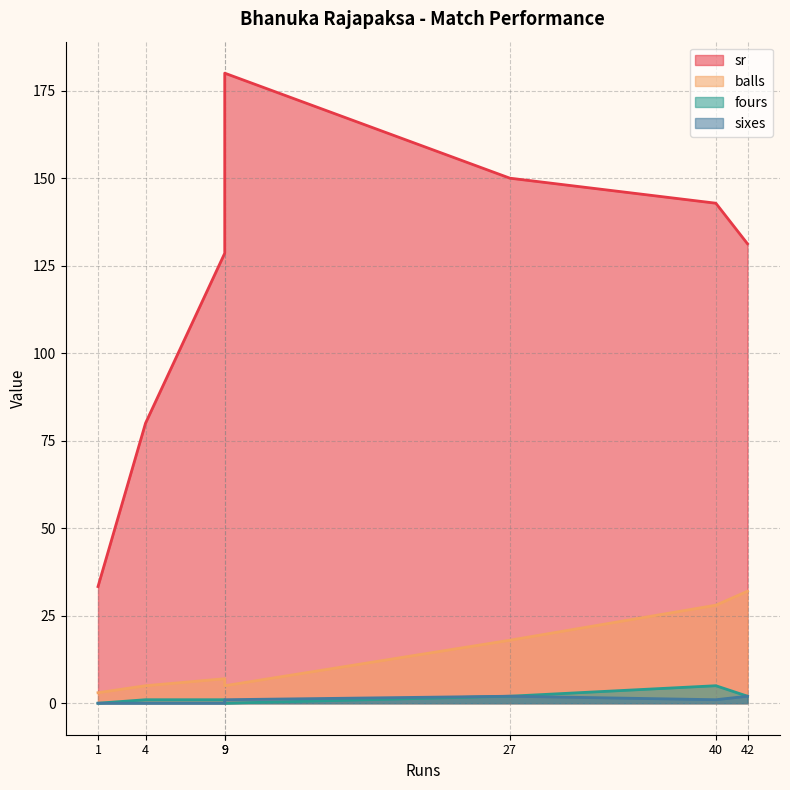

Does the chart have visible grid lines?

Yes